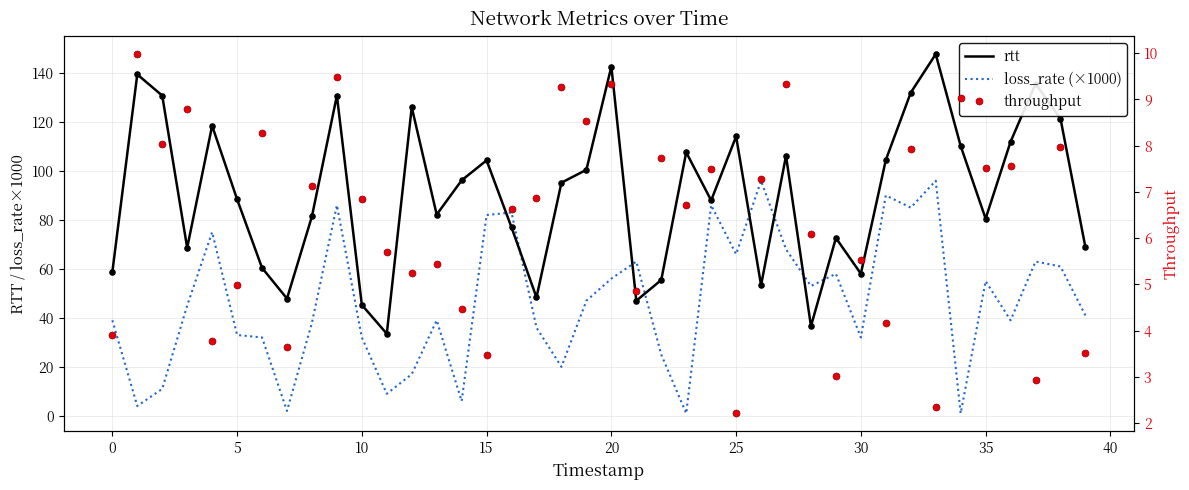

Which series has the largest total across all categories?

rtt